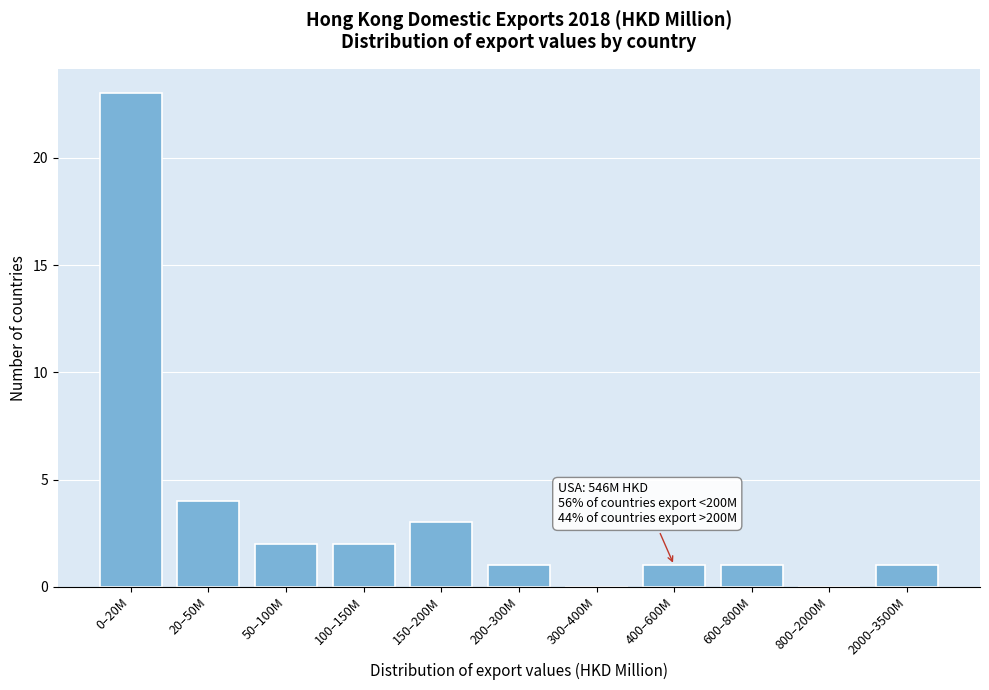

Reading right to left, transcribe all the data shown in this chart.

2000–3500M=1	800–2000M=0	600–800M=1	400–600M=1	300–400M=0	200–300M=1	150–200M=3	100–150M=2	50–100M=2	20–50M=4	0–20M=23